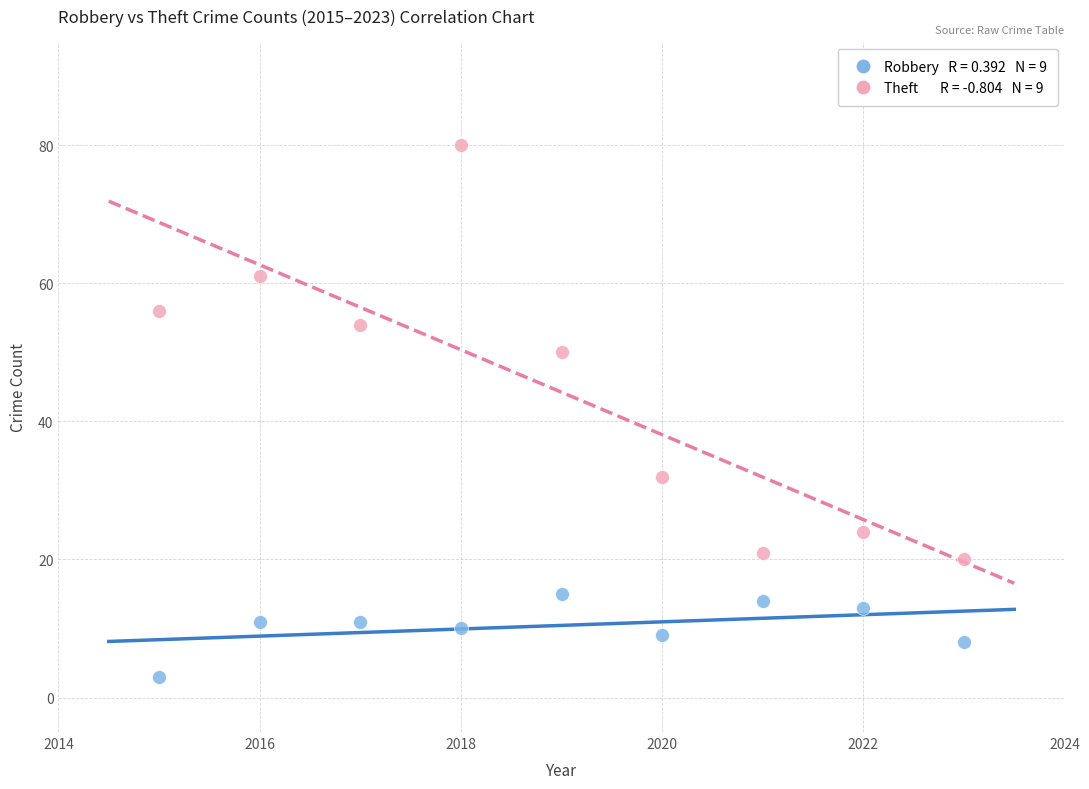

Across all data points, what is the range of Y values (max minus min)?

77